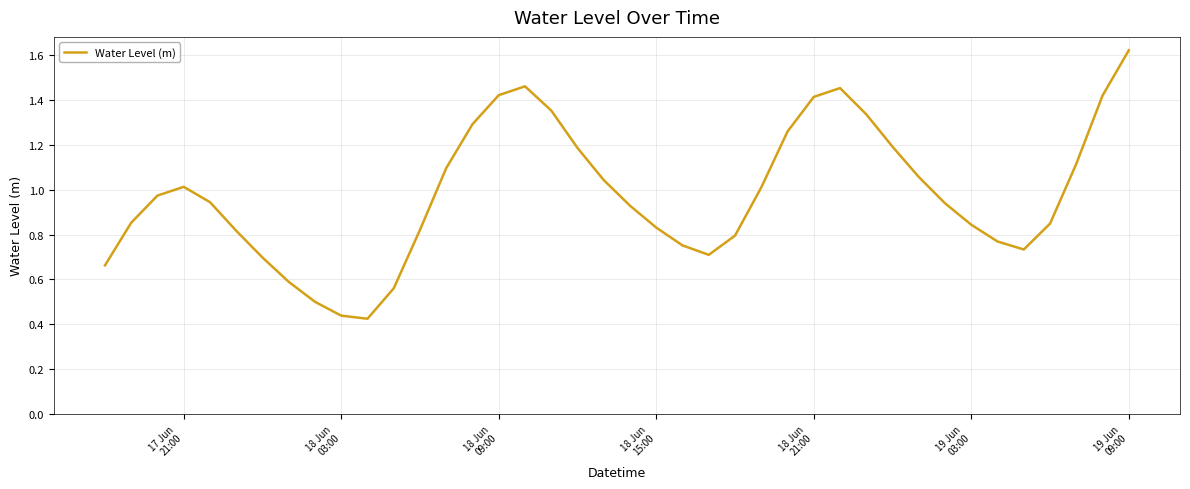

What is the difference between the maximum and minimum values?

1.2